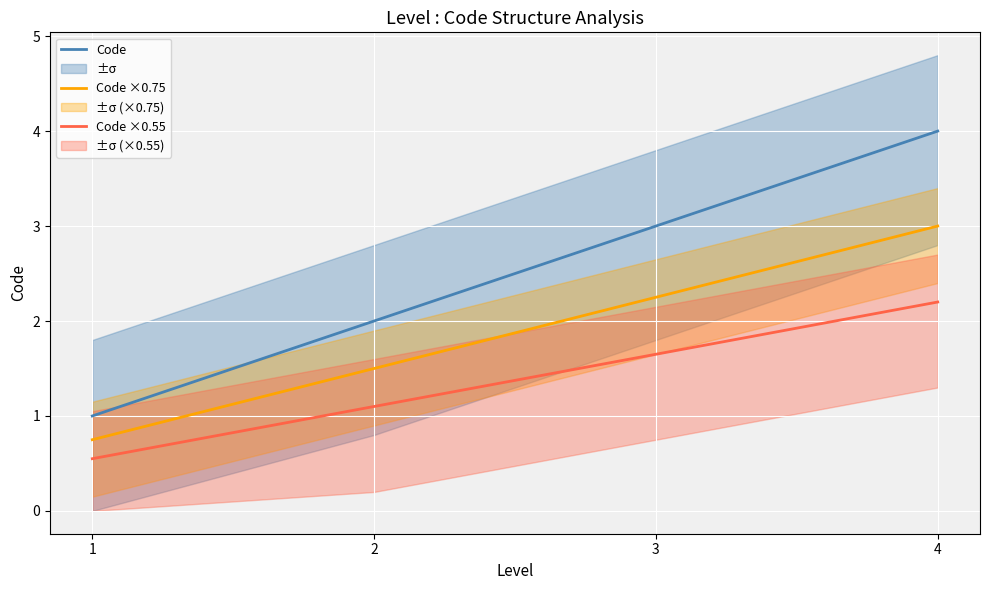

What is the difference between the highest and lowest values at 1?

0.4